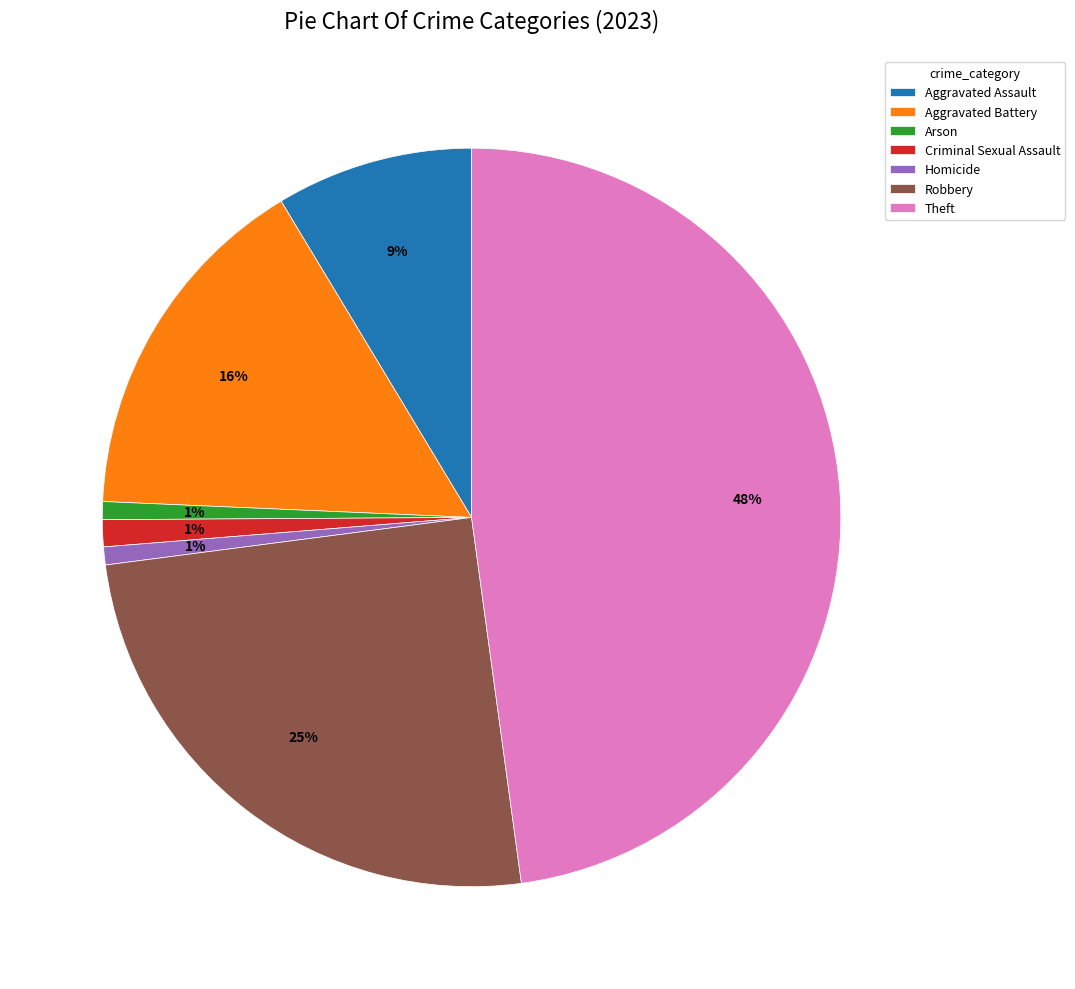

To the nearest percent, what is the combined percentage of Arson and Robbery?

26%